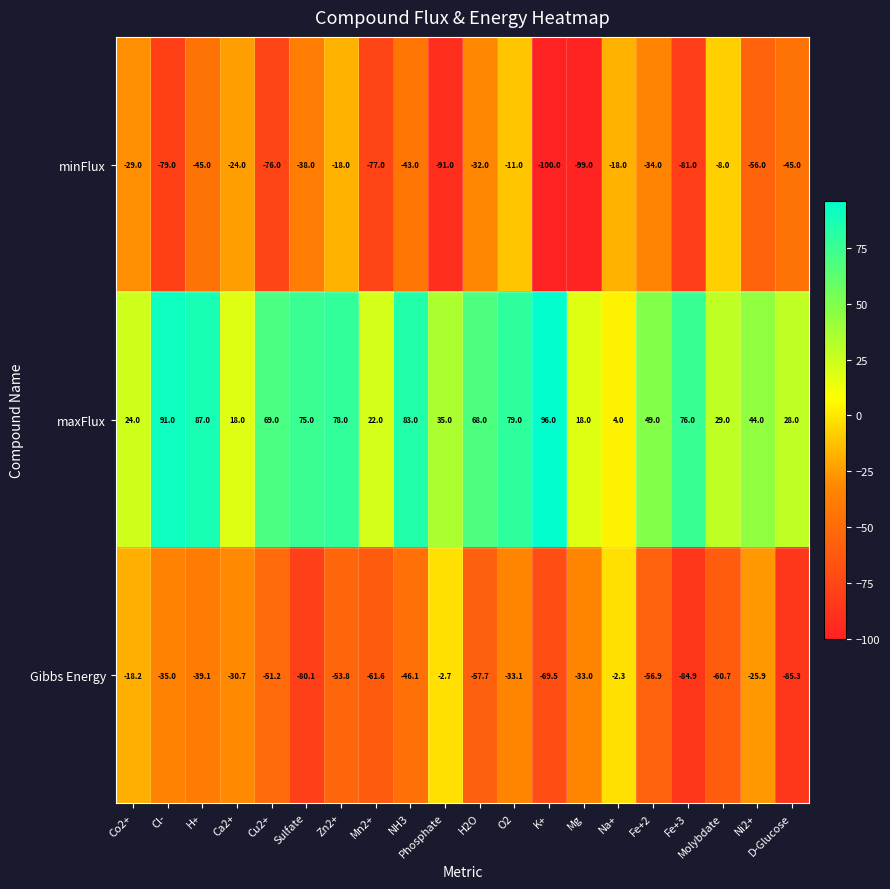

What is the average value of the minFlux series?

-50.2